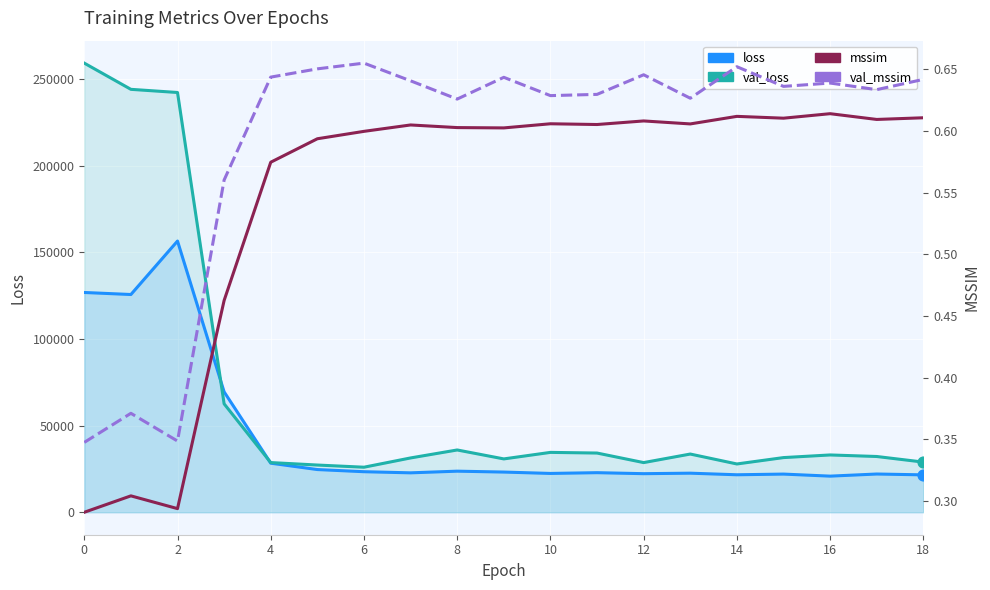

Which series has the largest Y range (max minus min)?

val_loss